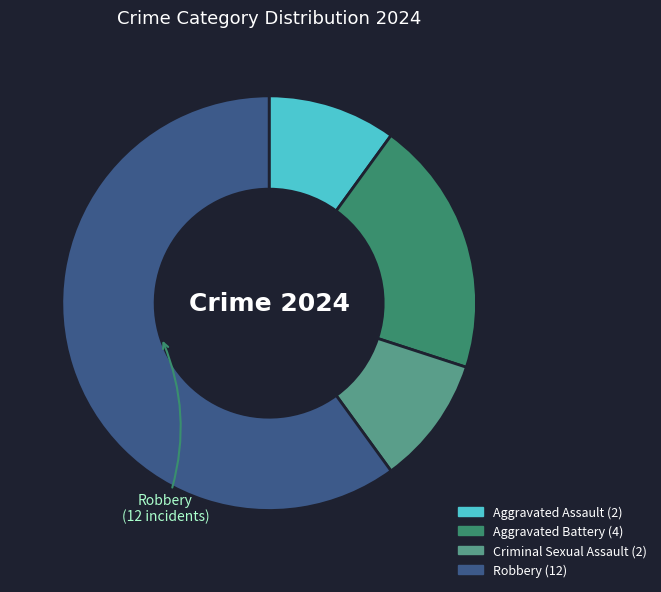

Does any single category account for the majority?

Yes